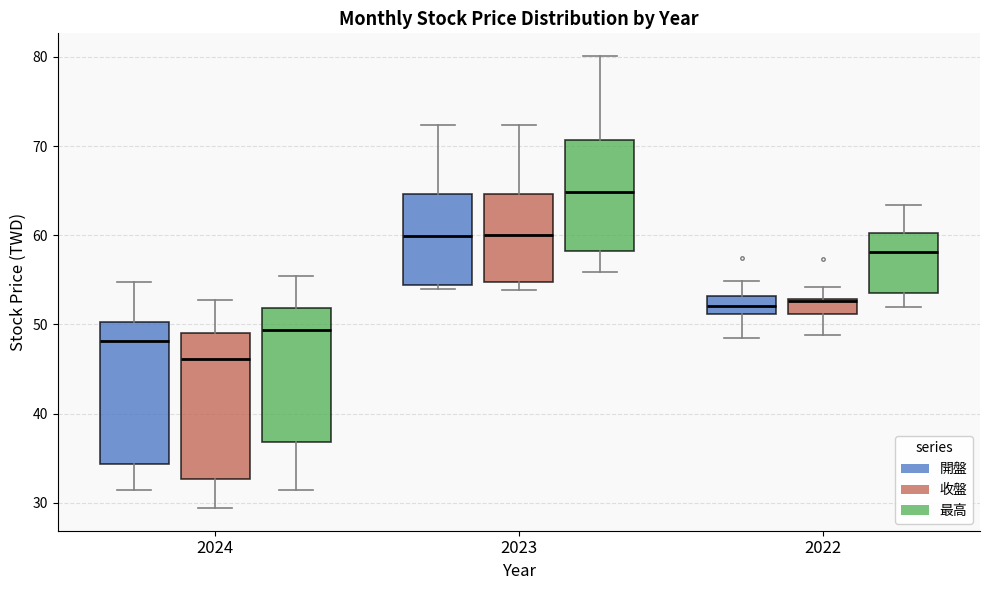

Reading left to right, read every box against the y-axis: the position of its median line, the range the box covers, and the ends of its whiskers. The values are not printed on the chart, so give them approximately, as read against the axis.

2024 (開盤): median 48, box 34 to 50, whiskers 31 to 55
2024 (收盤): median 46, box 33 to 49, whiskers 29 to 53
2024 (最高): median 49, box 37 to 52, whiskers 31 to 55
2023 (開盤): median 60, box 54 to 65, whiskers 54 (just below the box's lower edge) to 72
2023 (收盤): median 60, box 55 to 65, whiskers 54 to 72
2023 (最高): median 65, box 58 to 71, whiskers 56 to 80
2022 (開盤): median 52, box 51 to 53, whiskers 49 to 55
2022 (收盤): median 53, box 51 to 53, whiskers 49 to 54
2022 (最高): median 58, box 54 to 60, whiskers 52 to 63